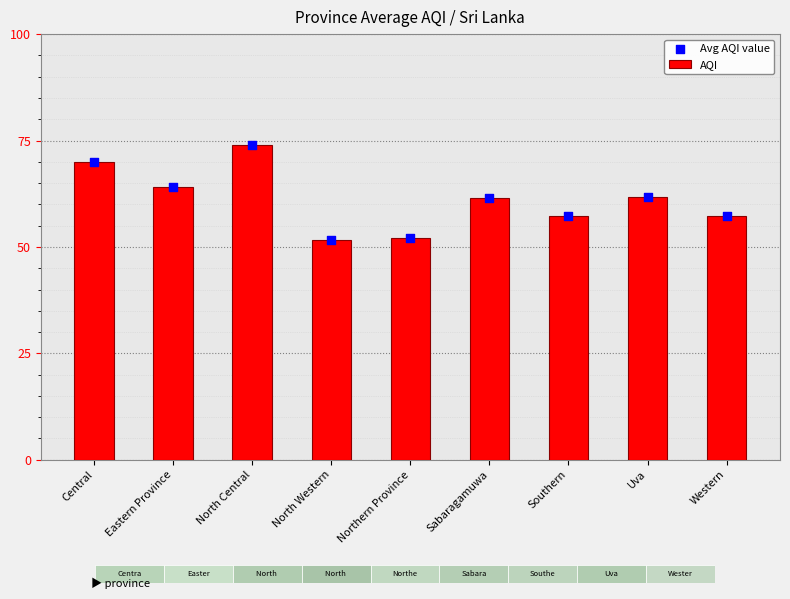

At how many categories does at least one series exceed 52?

7